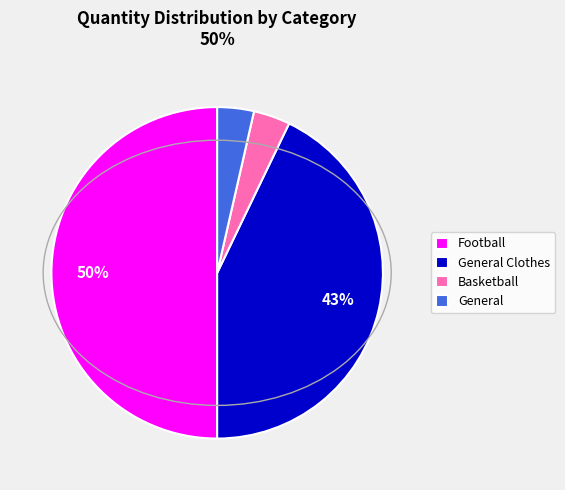

How many segments does this pie chart have?

4